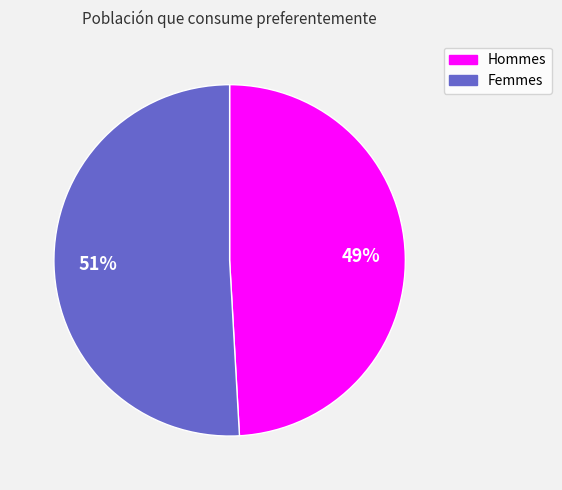

To the nearest percent, what is the average slice percentage?

50%